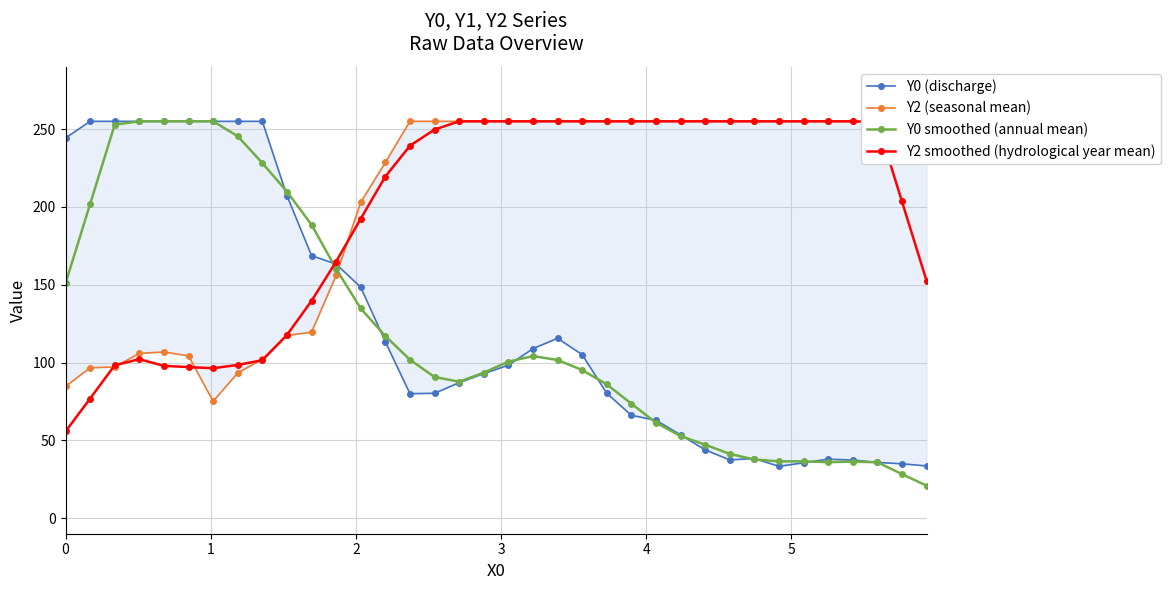

Reading left to right, what are all the values shown in this chart?

Y0 (discharge): 244.3	255.0	255.0	255.0	255.0	255.0	255.0	255.0	255.0	207.3	168.8	163.2	148.4	113.4	80.0	80.3	87.1	92.9	98.3	108.9	115.6	105.1	80.3	66.1	62.9	53.5	43.9	37.4	38.3	33.3	35.6	37.9	37.3	35.8	35.0	33.6
Y2 (seasonal mean): 84.7	96.6	97.2	105.9	106.8	104.3	75.1	93.3	102.2	117.4	119.5	156.0	203.0	228.6	255.0	255.0	255.0	255.0	255.0	255.0	255.0	255.0	255.0	255.0	255.0	255.0	255.0	255.0	255.0	255.0	255.0	255.0	255.0	255.0	255.0	252.8
Y0 smoothed (annual mean): 150.9	201.9	252.9	255.0	255.0	255.0	255.0	245.5	228.2	209.9	188.5	160.2	134.8	117.1	101.8	90.7	87.7	93.5	100.5	104.2	101.6	95.2	86.0	73.6	61.3	52.8	47.2	41.3	37.7	36.5	36.5	36.0	36.3	35.9	28.3	20.9
Y2 smoothed (hydrological year mean): 55.7	76.9	98.2	102.2	97.9	97.1	96.3	98.5	101.5	117.7	139.6	164.9	192.4	219.5	239.3	249.7	255.0	255.0	255.0	255.0	255.0	255.0	255.0	255.0	255.0	255.0	255.0	255.0	255.0	255.0	255.0	255.0	255.0	254.6	203.6	152.6